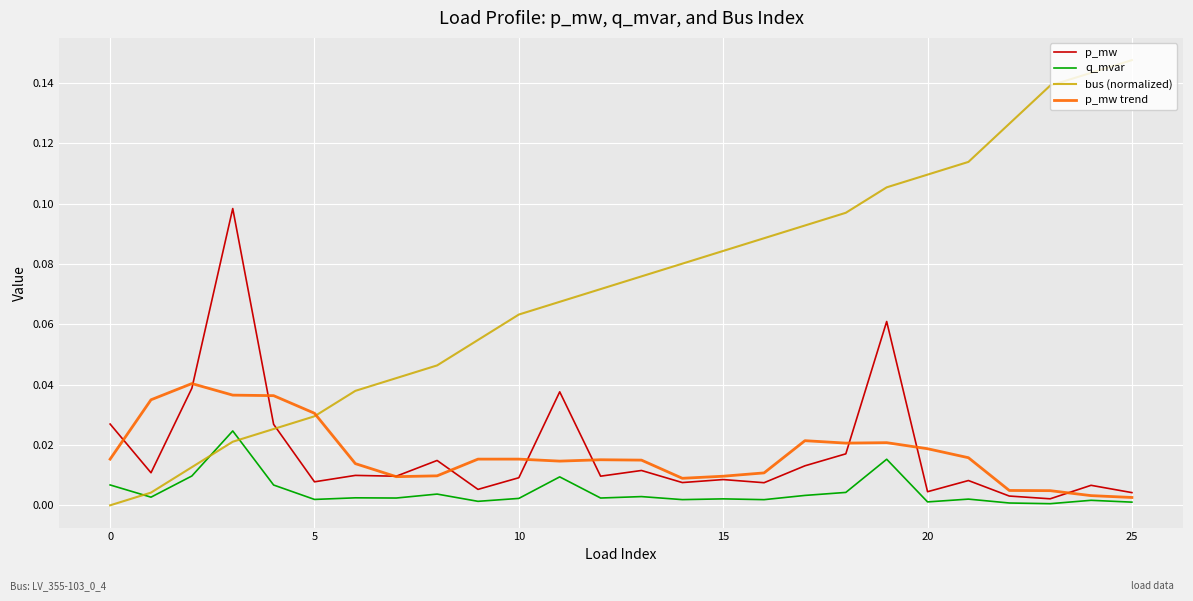

Which series has the largest range (max minus min)?

bus (normalized)